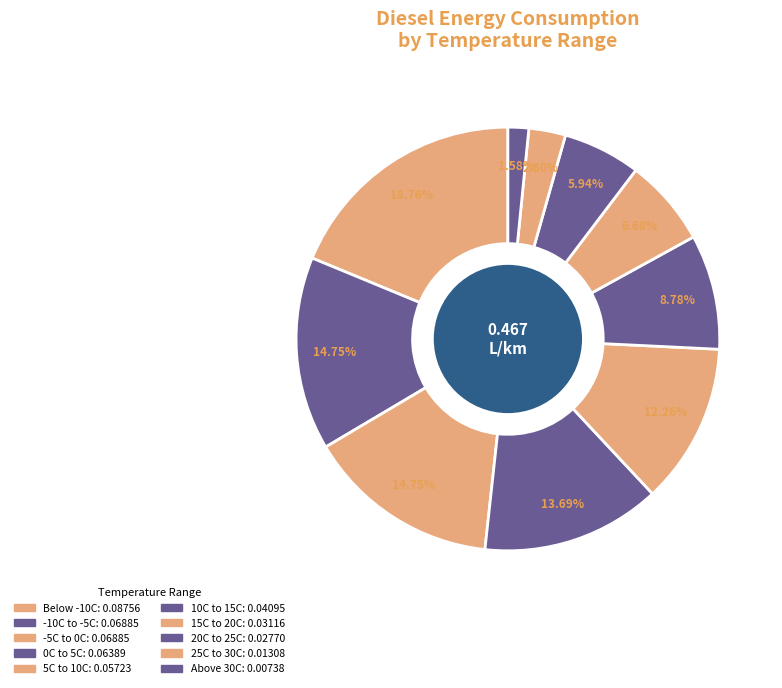

How many segments does this pie chart have?

10